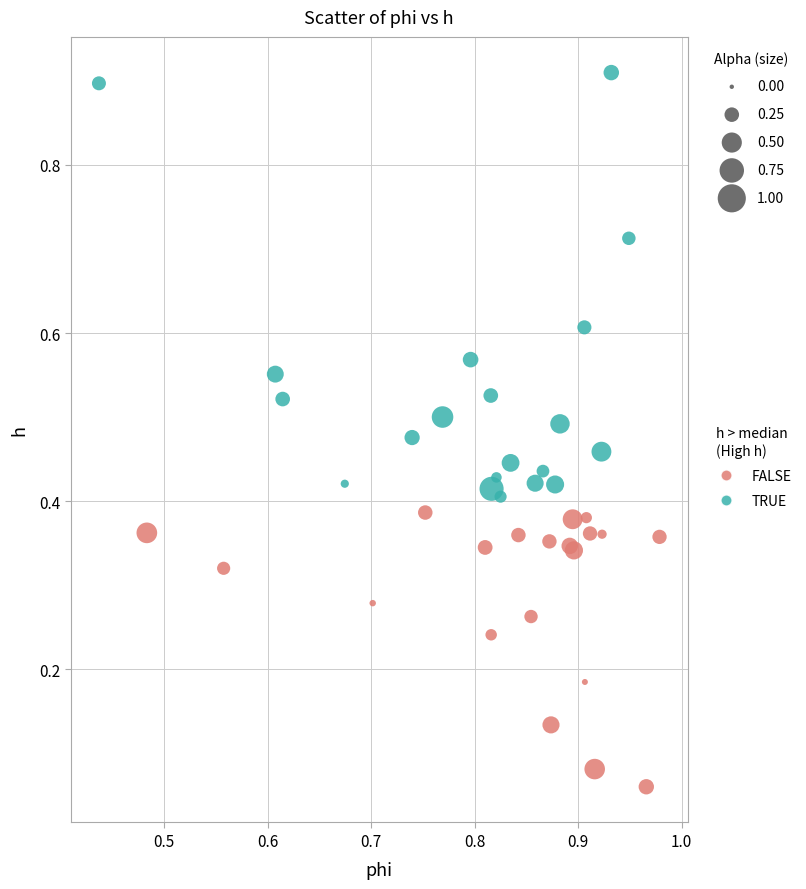

Which series reaches the minimum Y coordinate?

FALSE